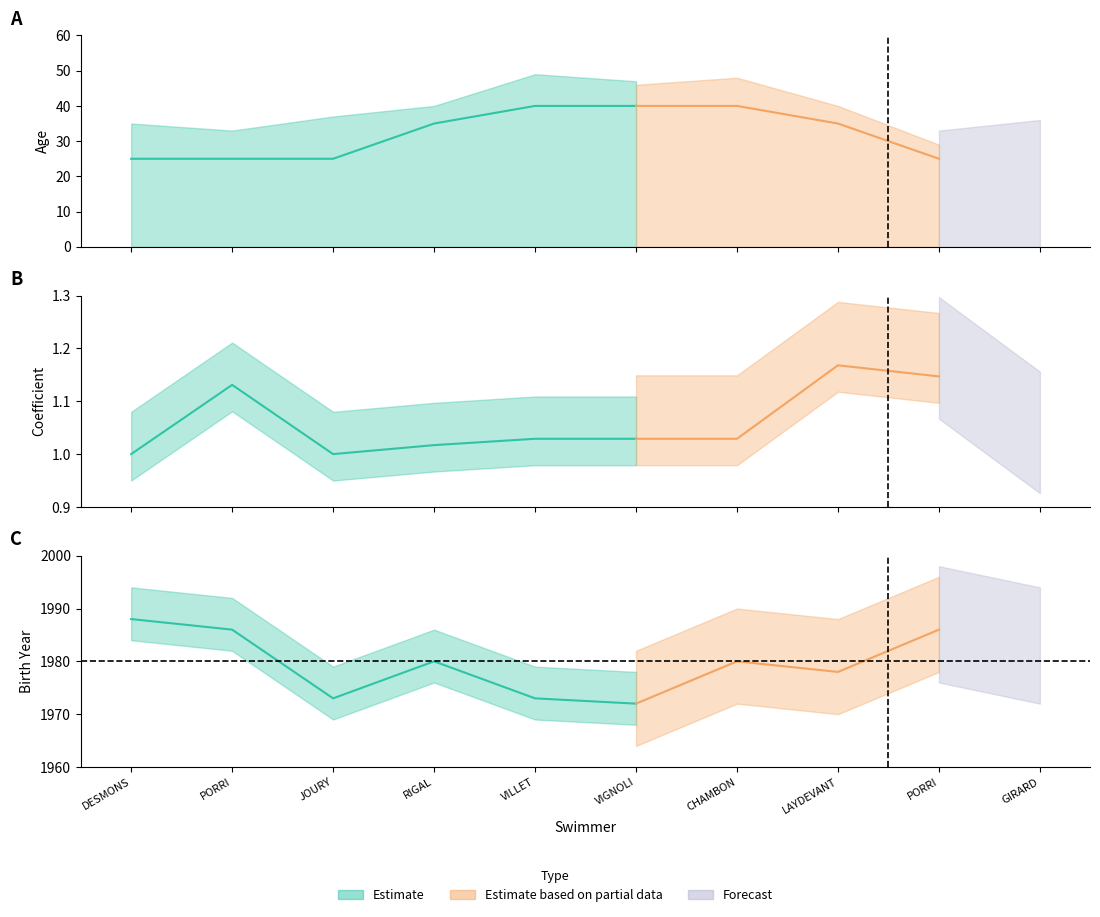

Reading left to right, list all the values displayed in this chart.

Age: 25.0	25.0	25.0	35.0	40.0	40.0	40.0	35.0	25.0	30.0
Coef: 1.0	1.1	1.0	1.0	1.0	1.0	1.0	1.2	1.1	1.0
BirthYear: 1988.0	1986.0	1973.0	1980.0	1973.0	1972.0	1980.0	1978.0	1986.0	1982.0